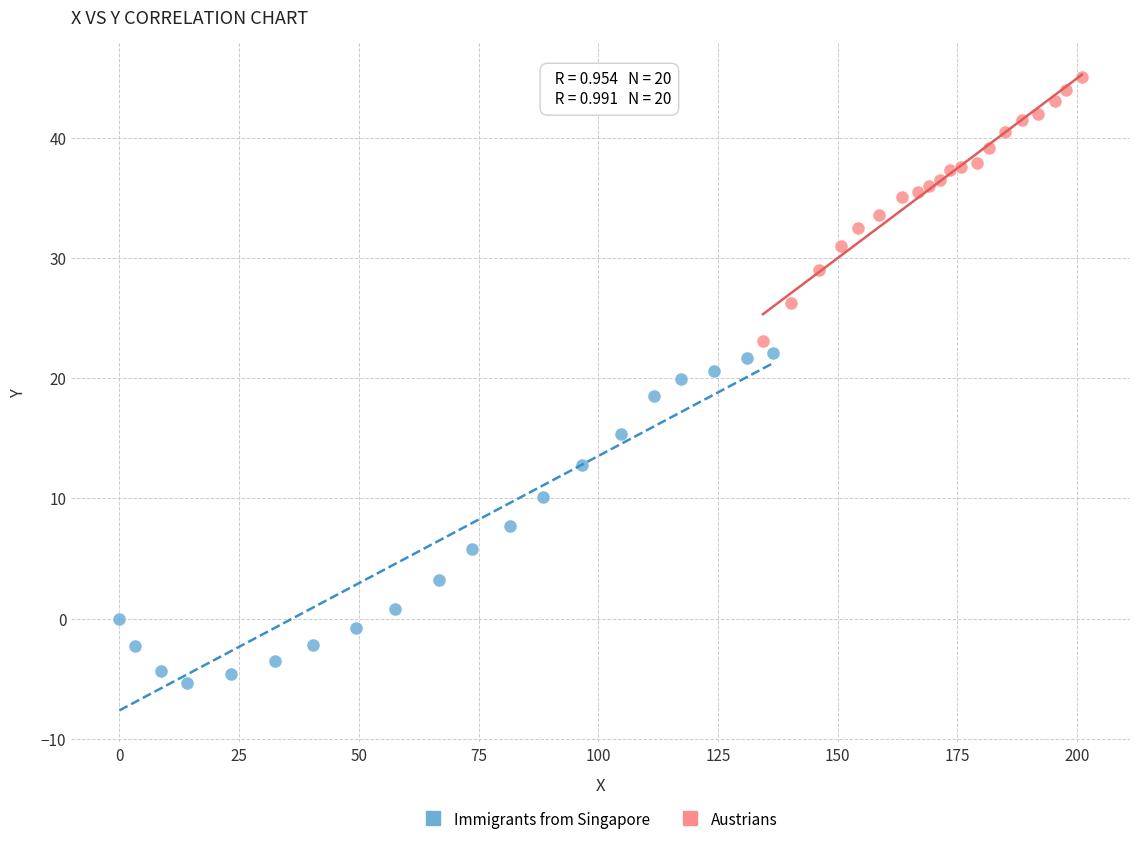

Which series reaches the minimum Y coordinate?

Immigrants from Singapore